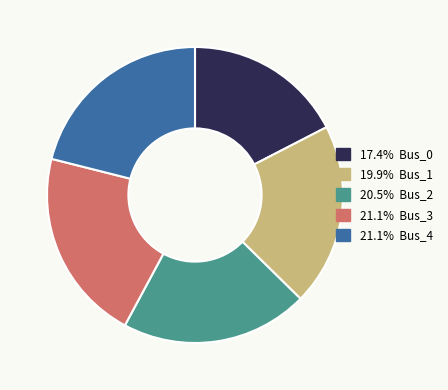

Does any single category account for the majority?

No